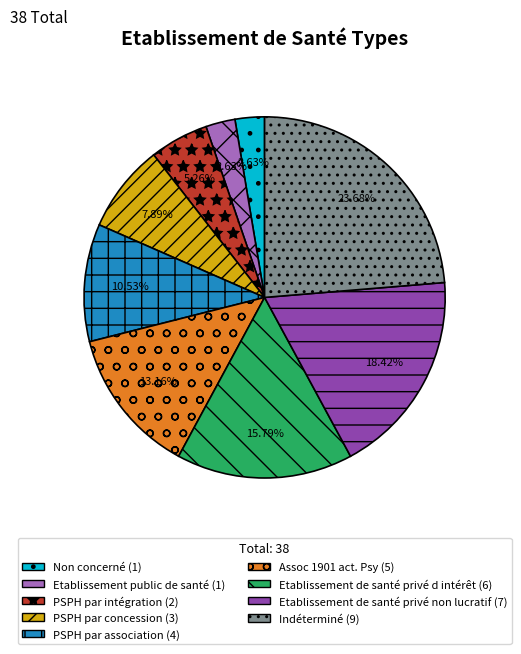

Which slice is the largest?

Indéterminé